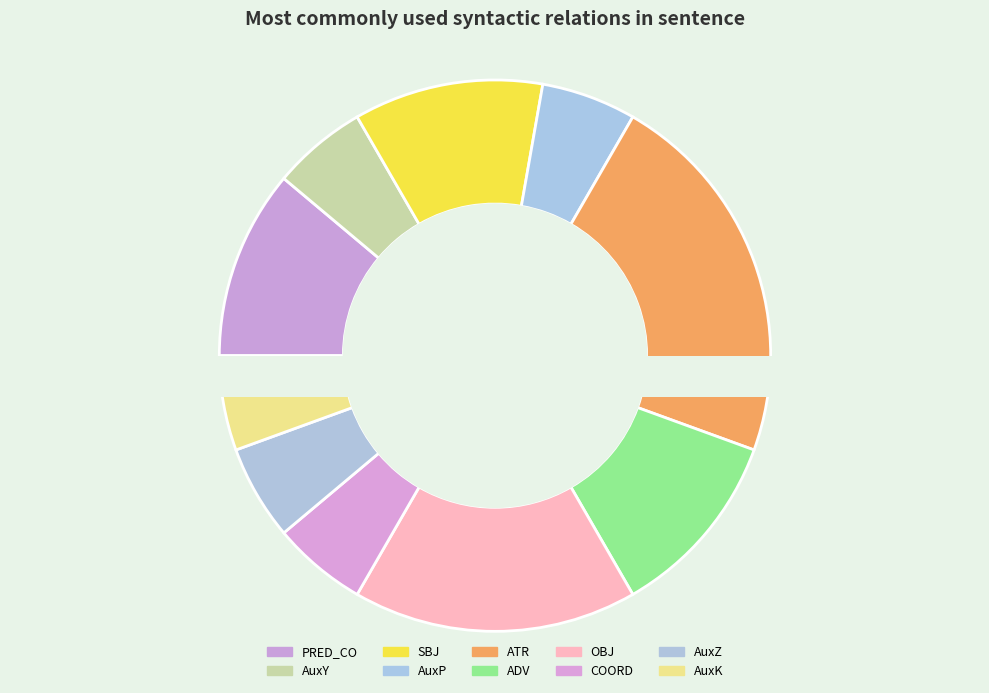

Approximately how many times larger is the value at OBJ compared to SBJ?

1.5